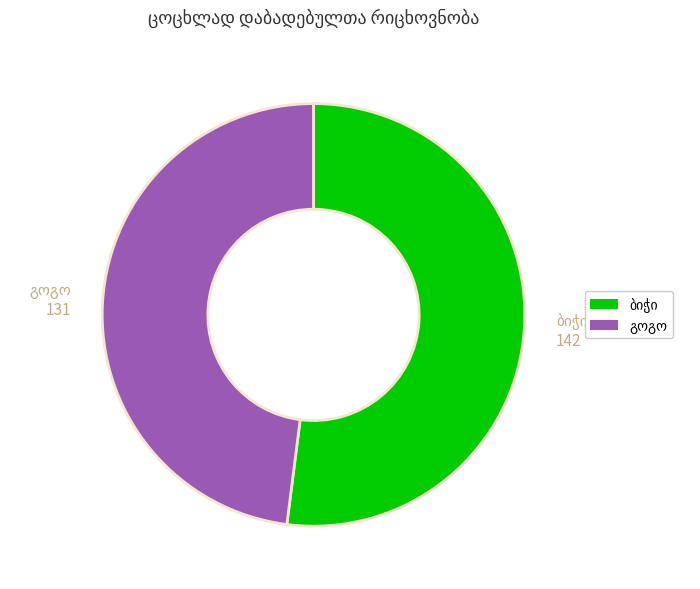

How many segments does this pie chart have?

2